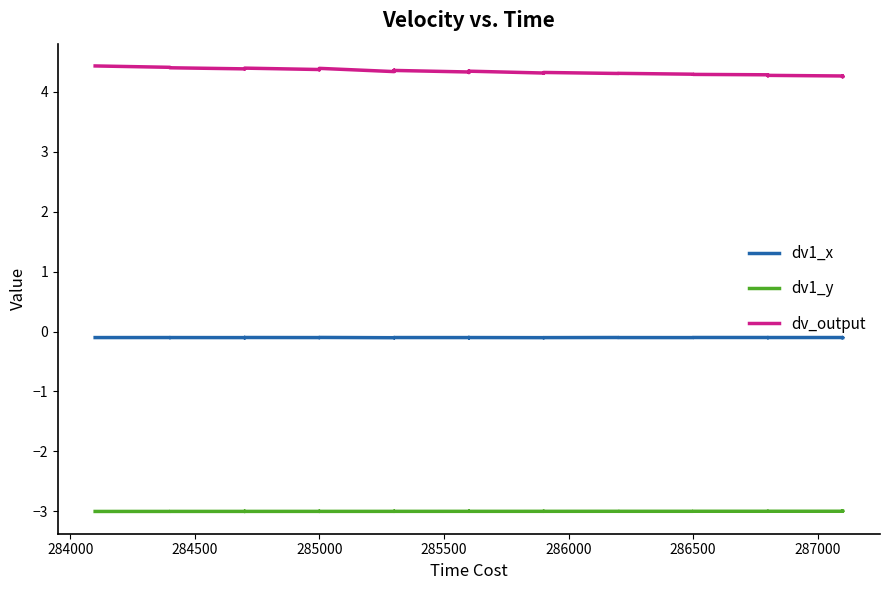

What is the average value of the dv1_y series?

-3.0